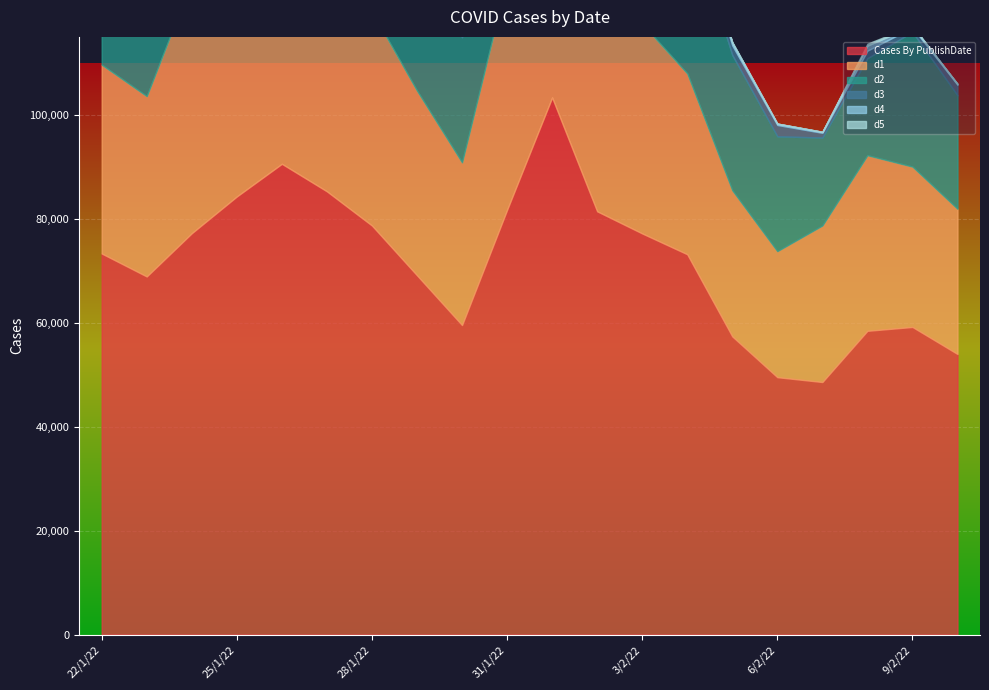

What is the label of the 10th point from the right?

1/2/22